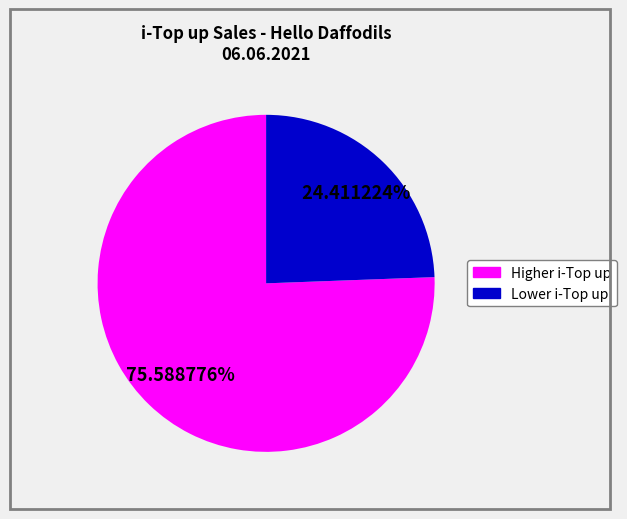

Does any single category account for the majority?

Yes